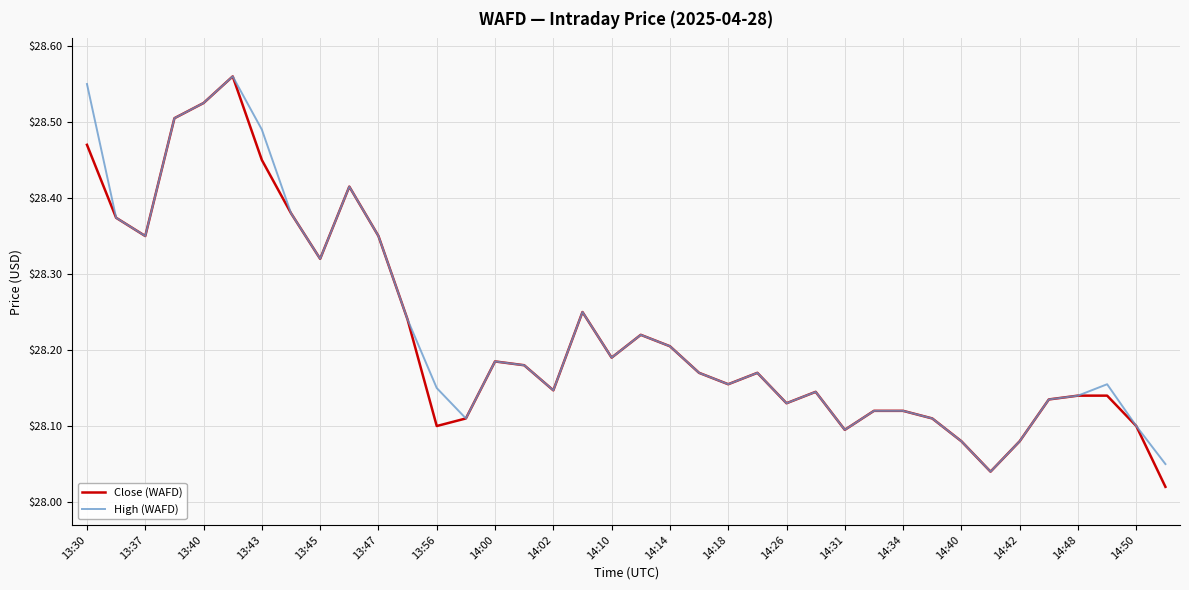

Does the chart have visible grid lines?

Yes